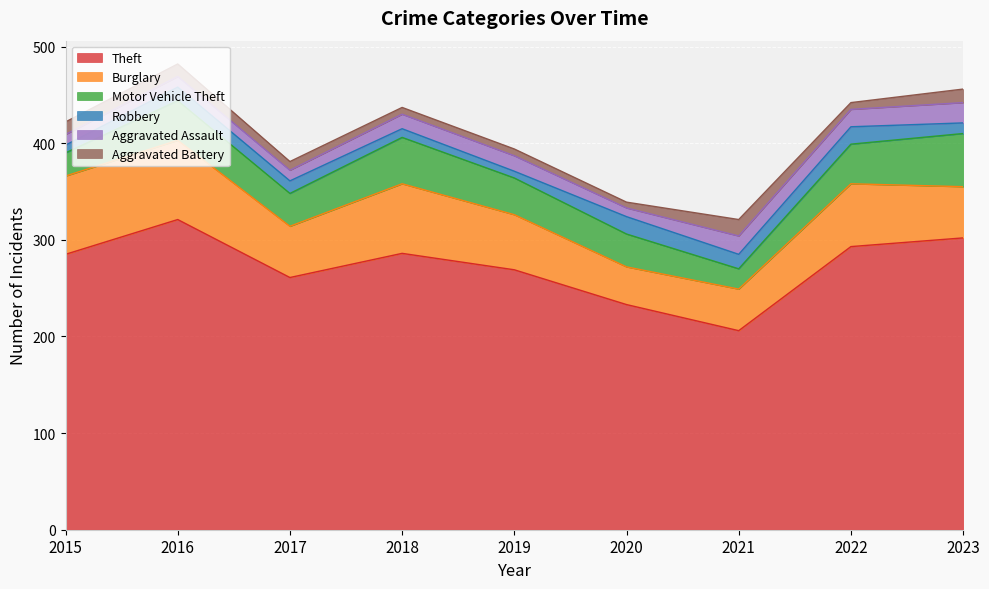

Which has a higher value, 2017 or 2019?

2019